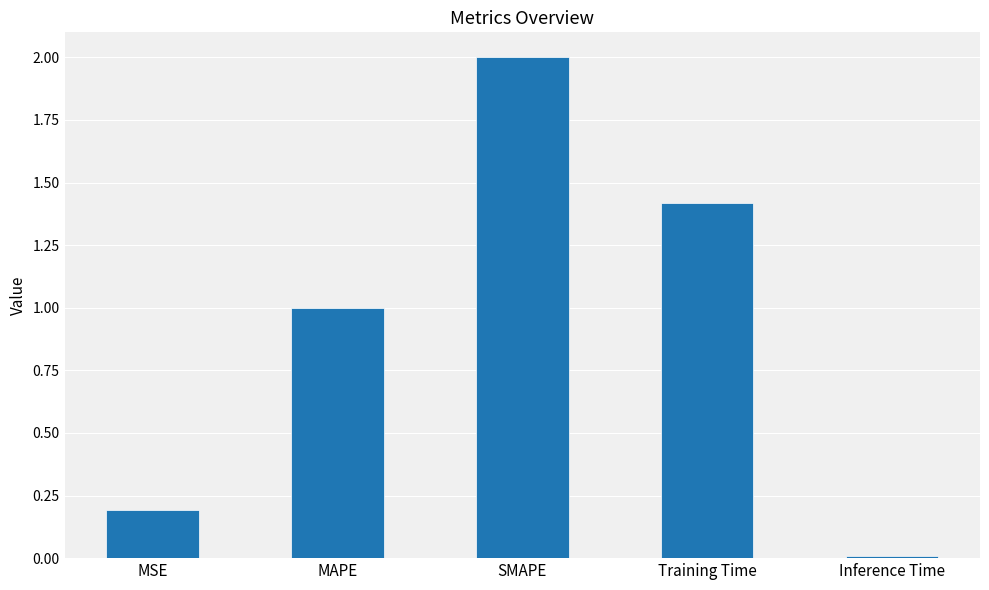

Which category has the highest value across all series?

SMAPE